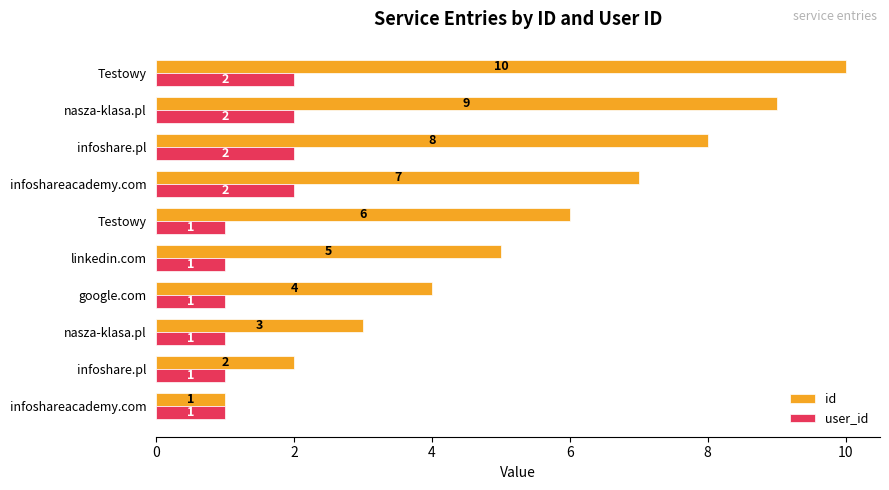

What are all the series names shown in the legend?

id, user_id